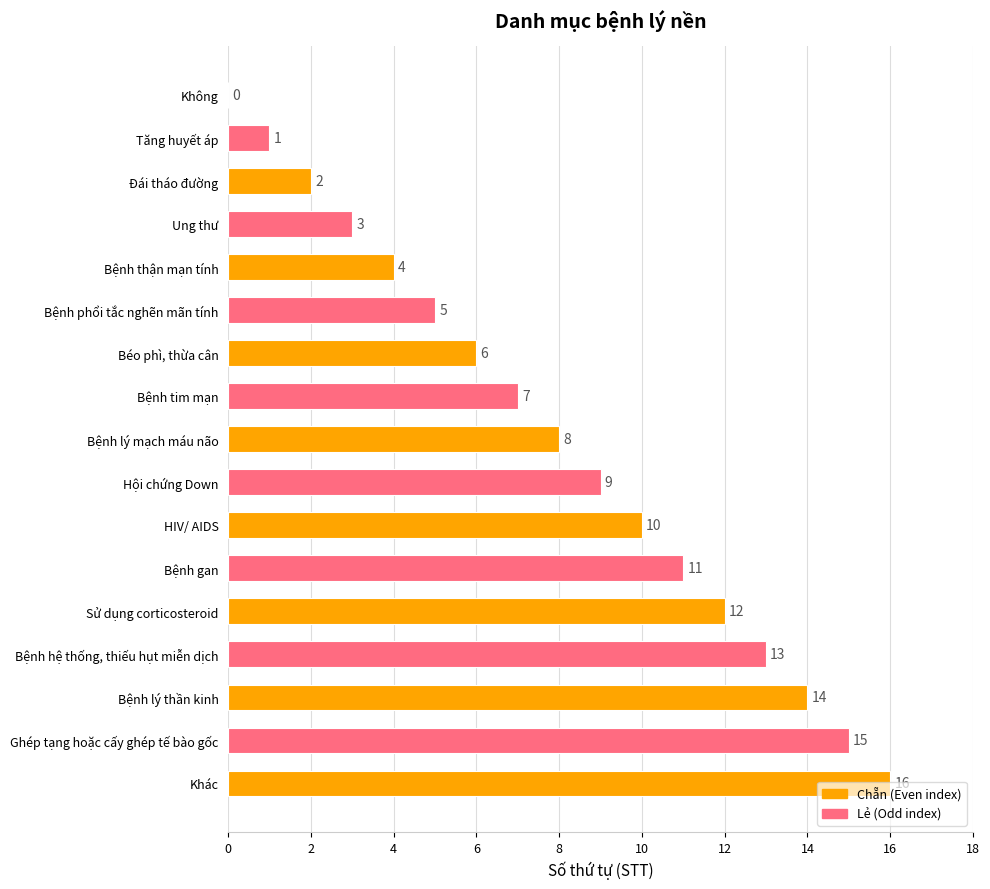

What is the sum of all values?

136